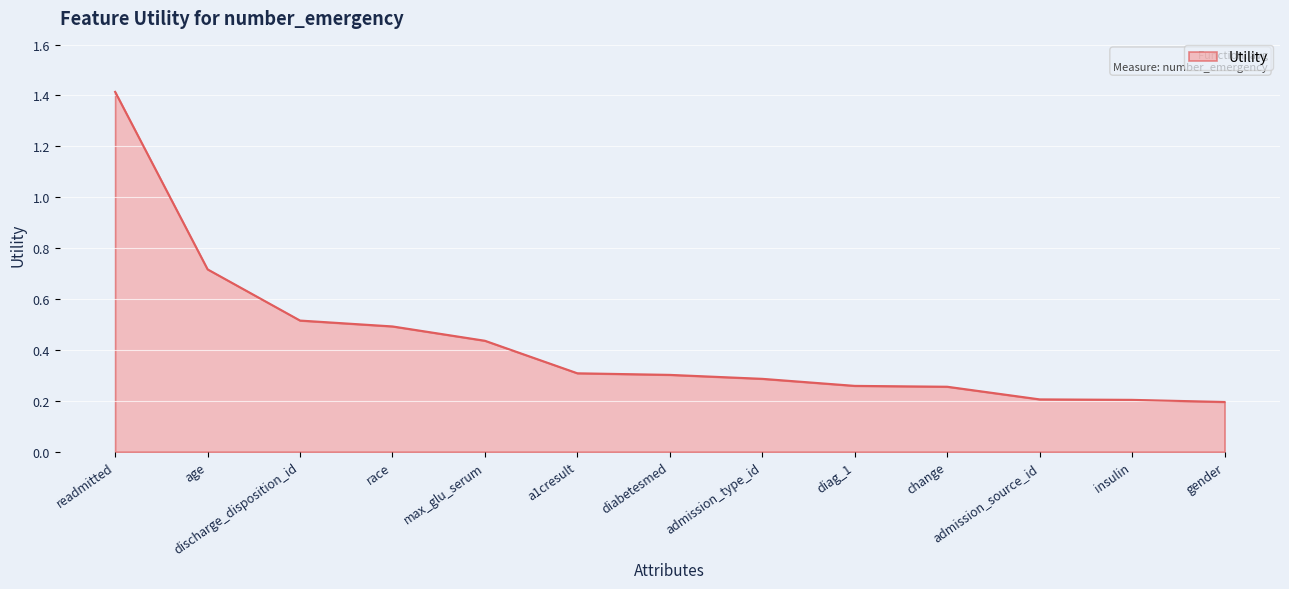

The chart shows a value of 0.2 at admission_type_id. True or false?

False